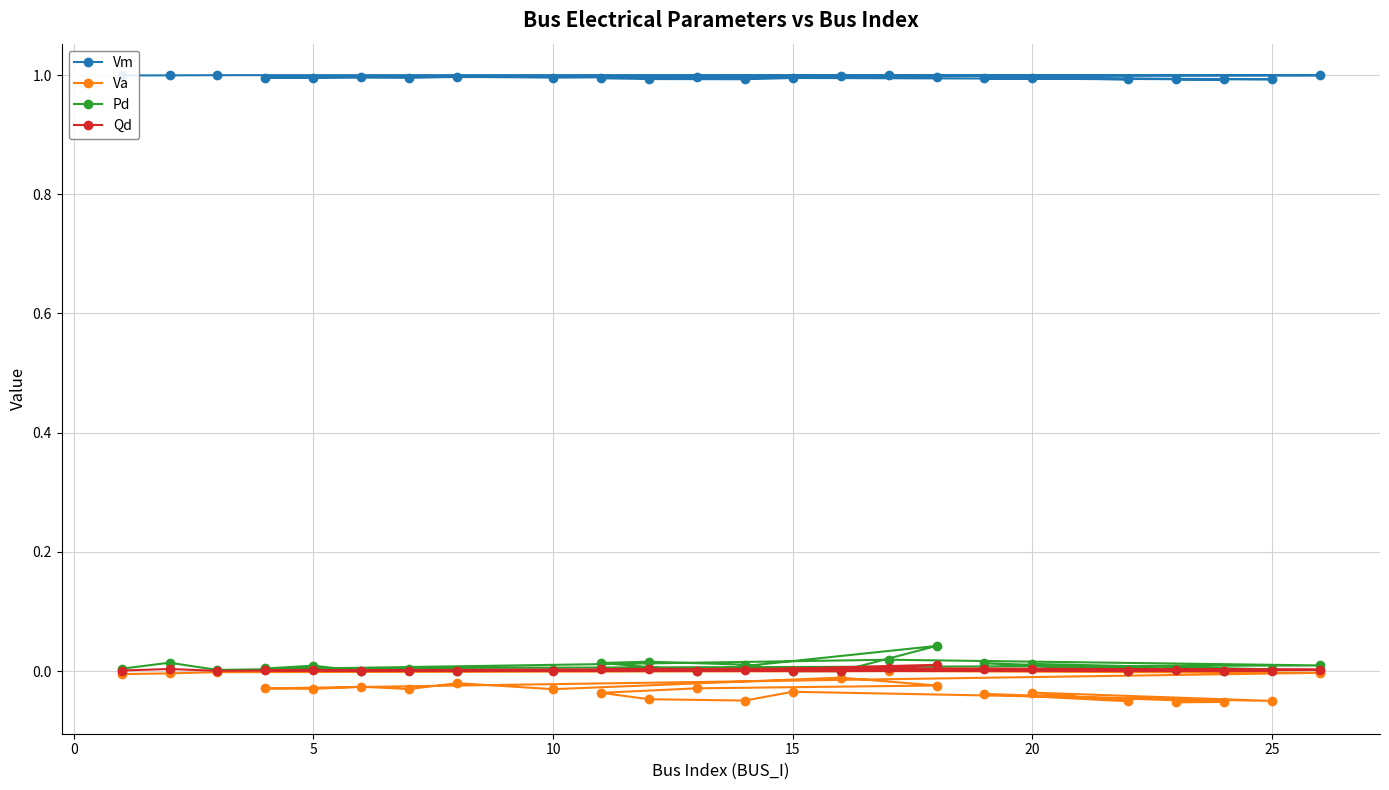

Which series has the widest spread of values?

Va